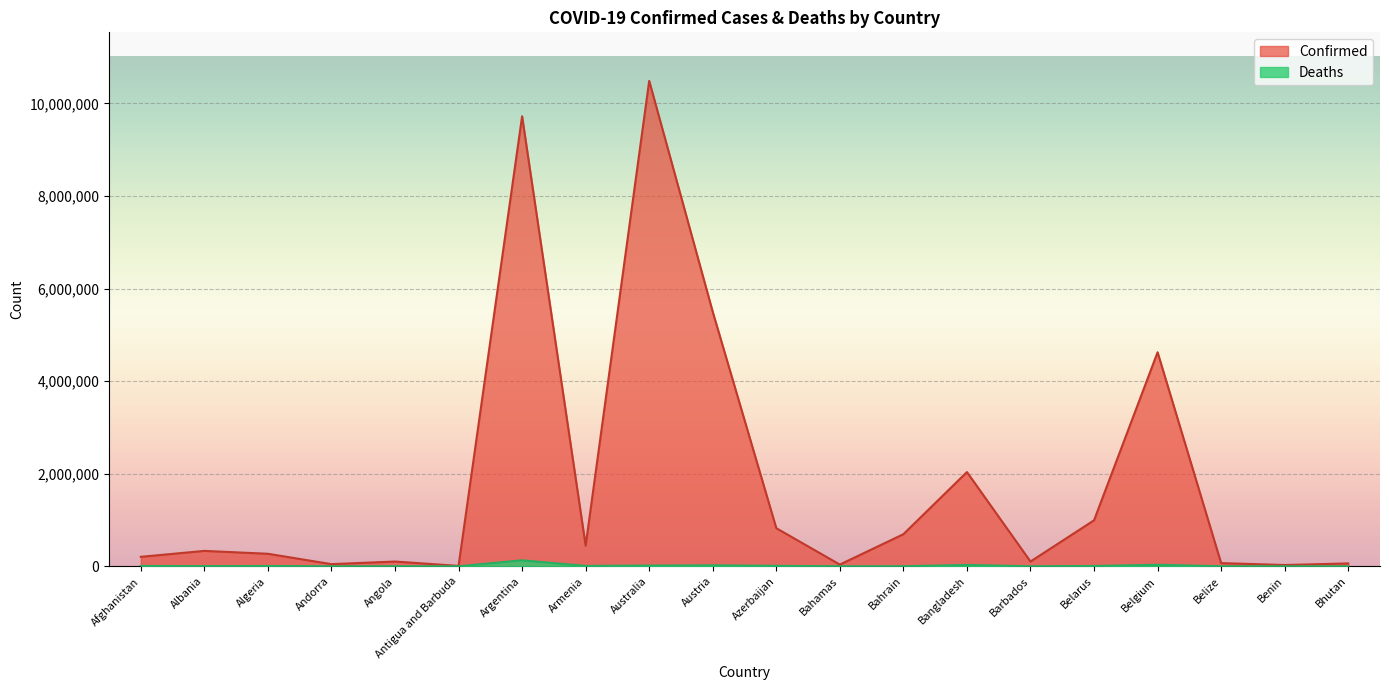

At which label is Deaths closest to 65016?

Belgium